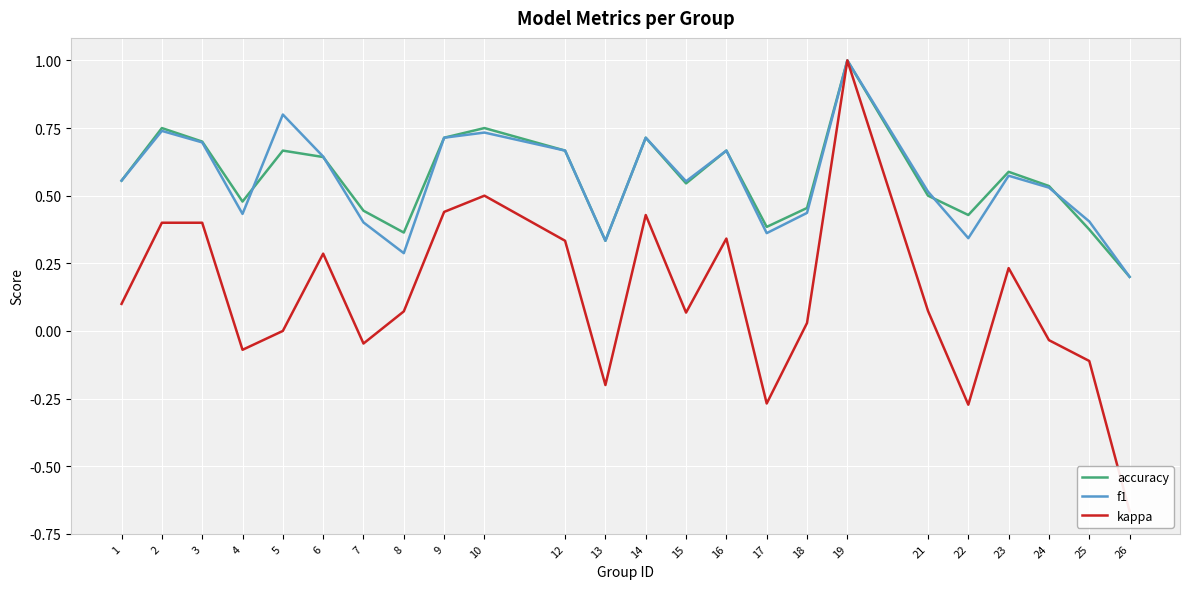

Where is the first local maximum for accuracy?

2